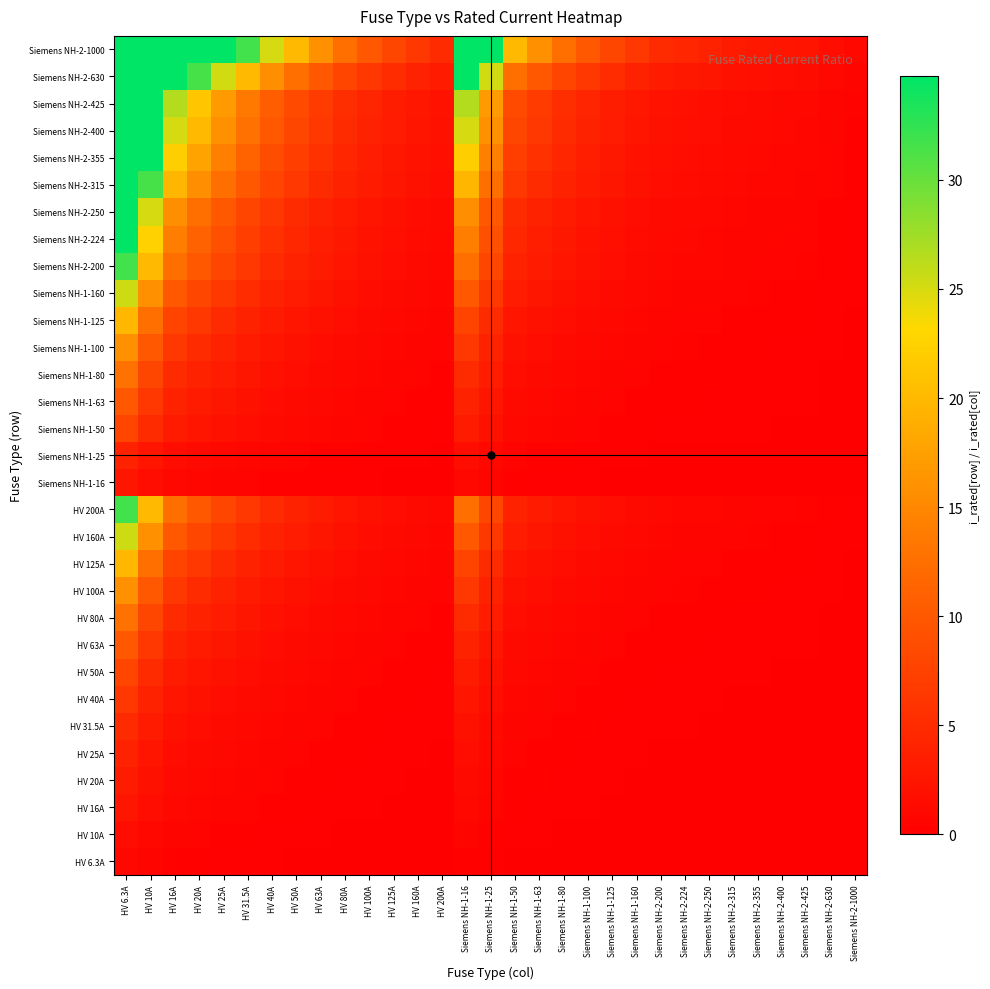

How many series are shown in this chart?

31